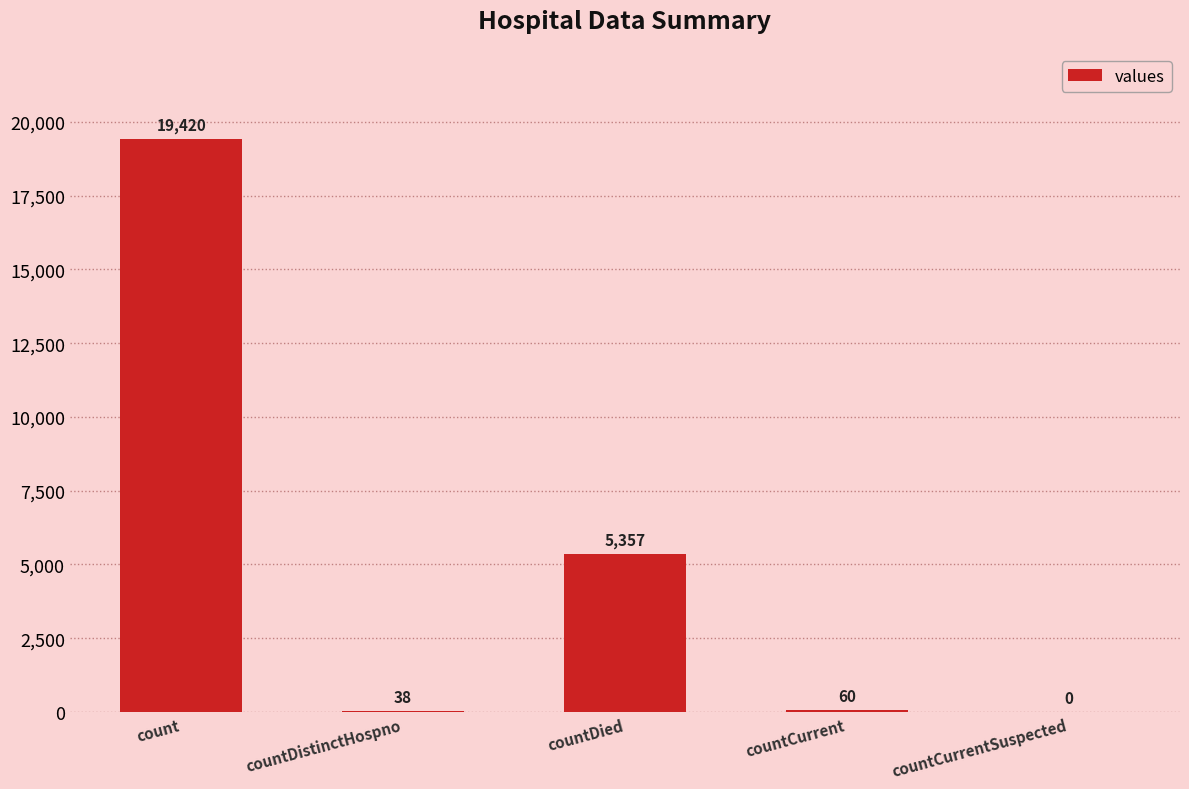

Between countCurrent and countDied, which is larger?

countDied